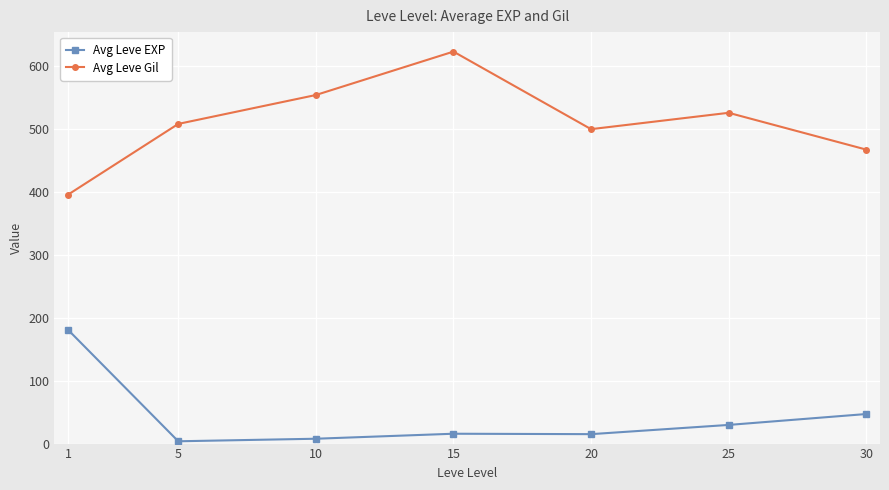

Rank the series by their maximum value, from lowest to highest.

Avg Leve EXP, Avg Leve Gil